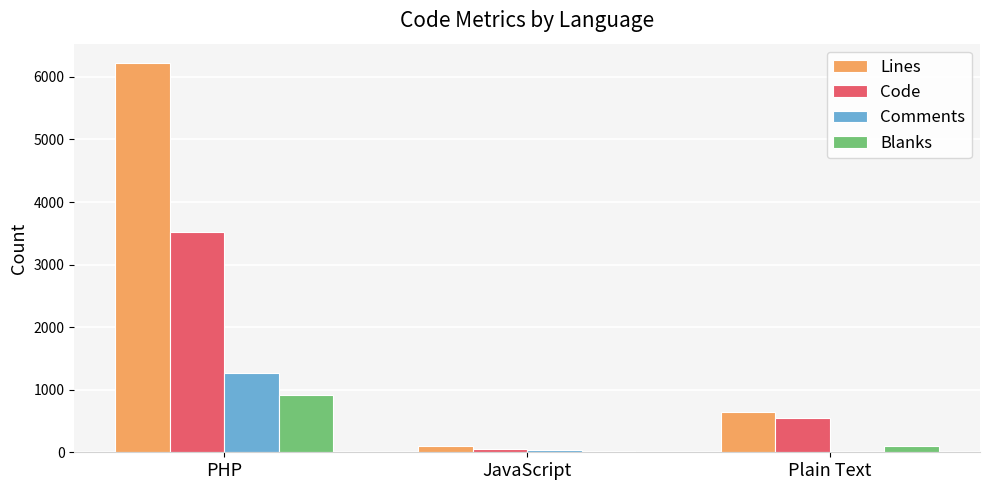

What is the approximate value of Blanks at JavaScript, to the nearest 10?

20